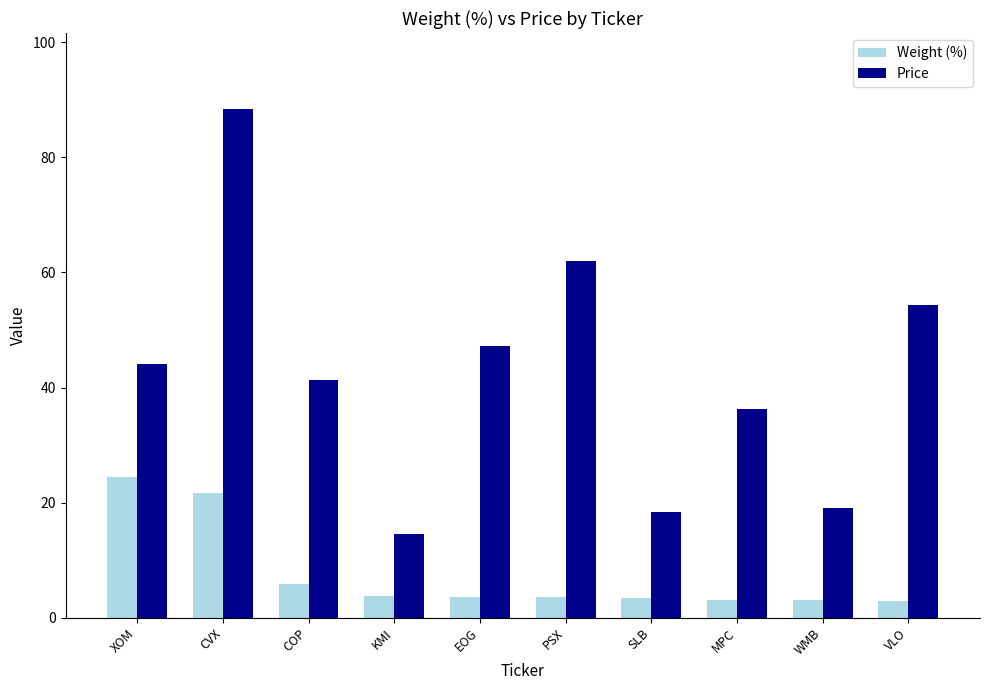

How many bars are there in each group?

2